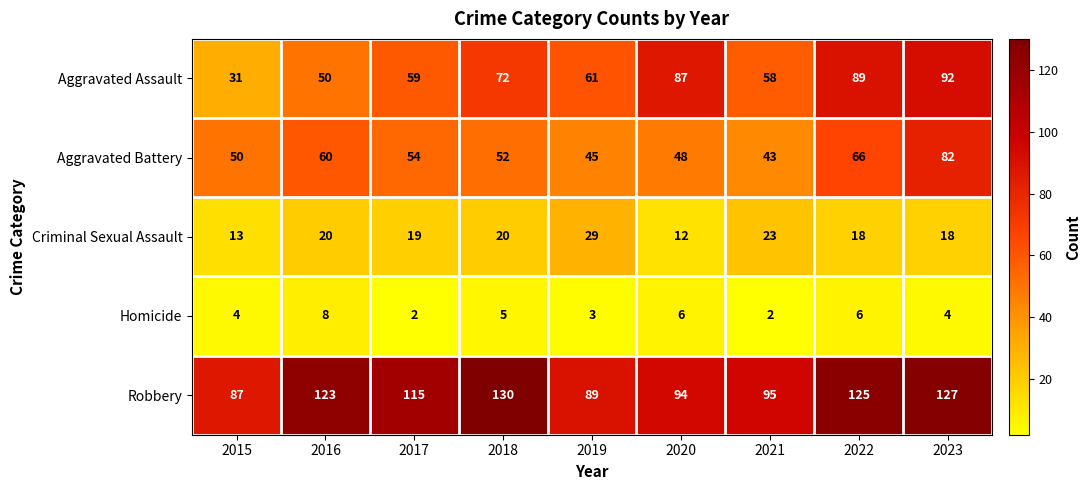

Which series has the largest range (max minus min)?

Aggravated Assault